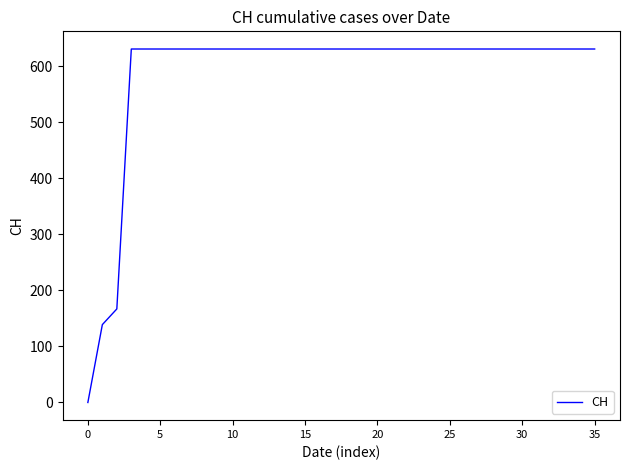

What is the difference between the maximum and minimum values?

631